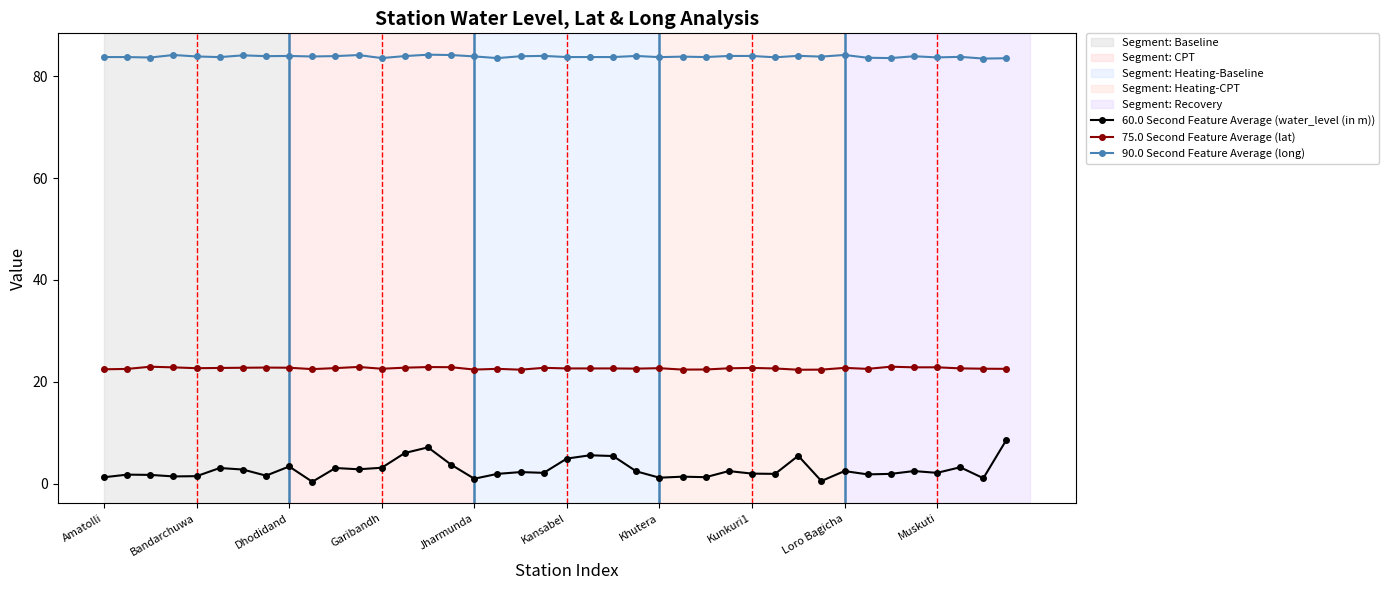

Which series has the largest total across all categories?

90.0 Second Feature Average (long)